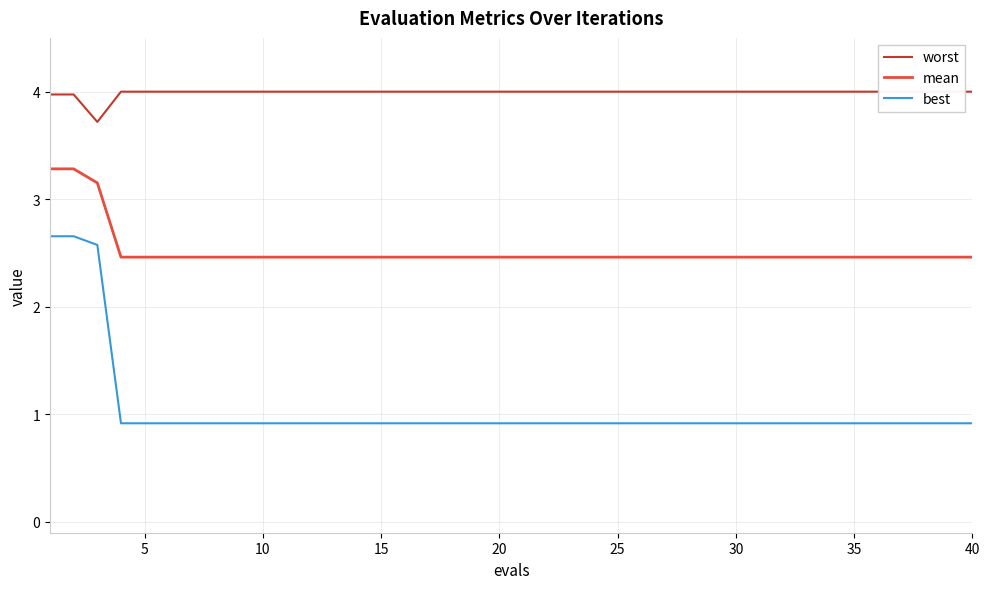

Which series has the largest total across all categories?

worst